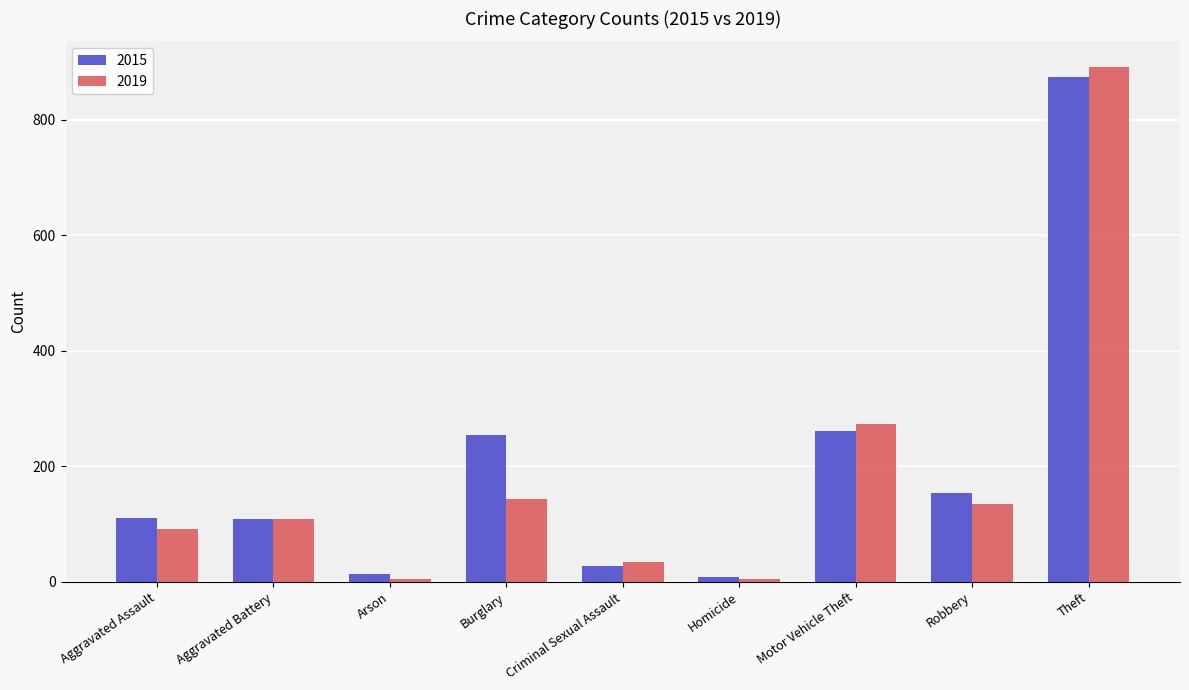

The value of 2019 at Robbery is 239. True or false?

False